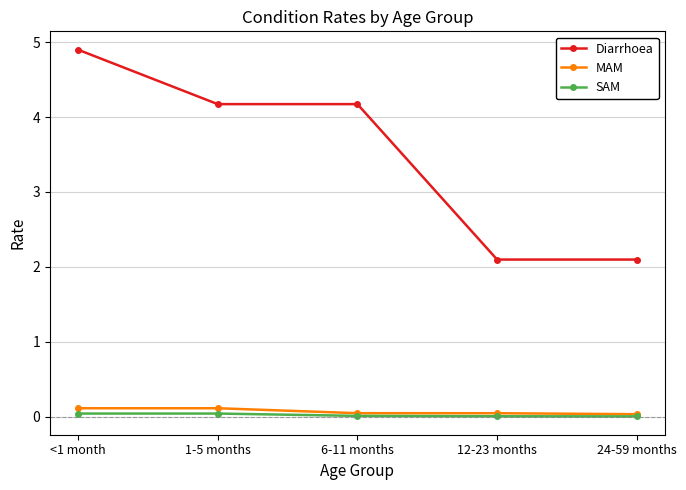

What is the maximum value for Diarrhoea?

4.9